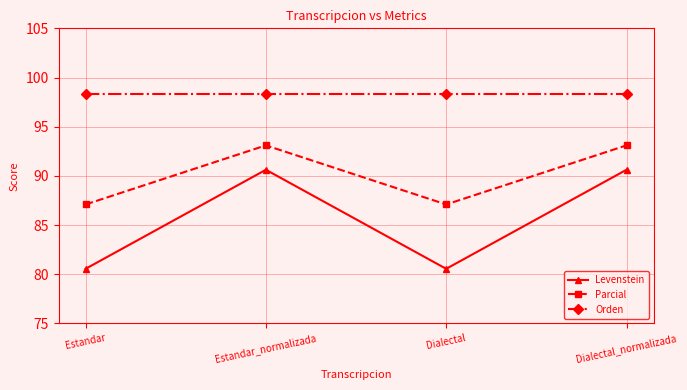

Which series has the widest spread of values?

Levenstein